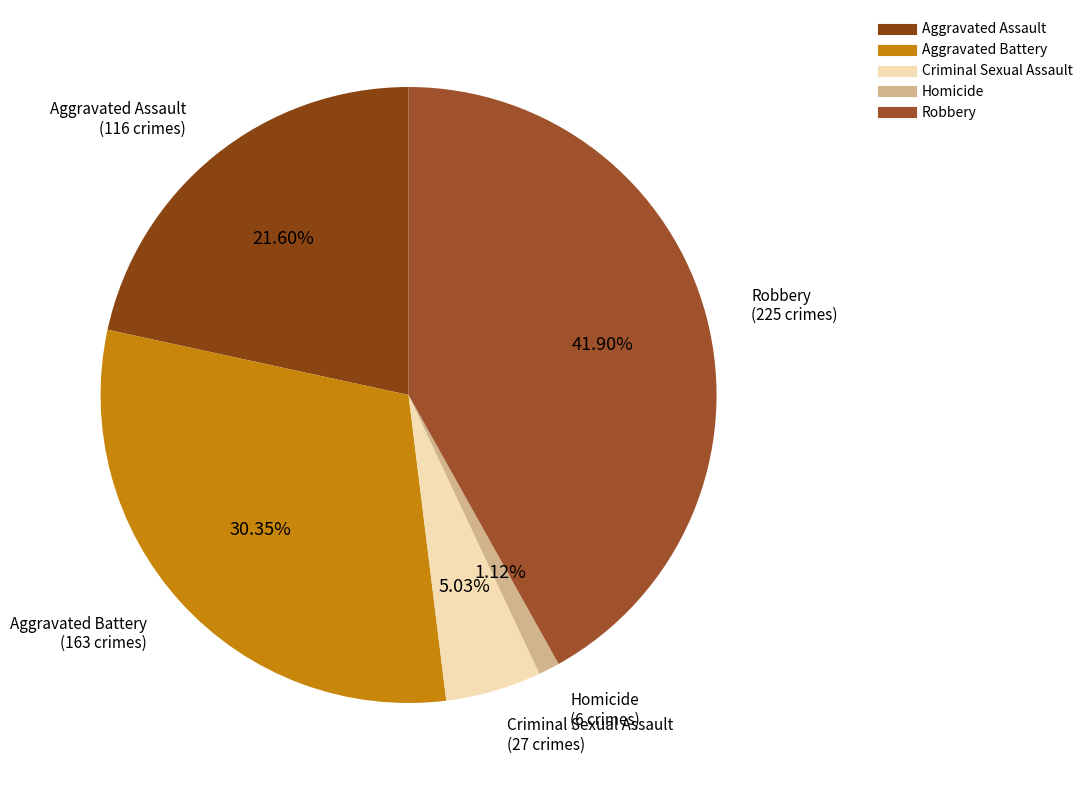

Which has a higher value, Aggravated Battery or Robbery?

Robbery